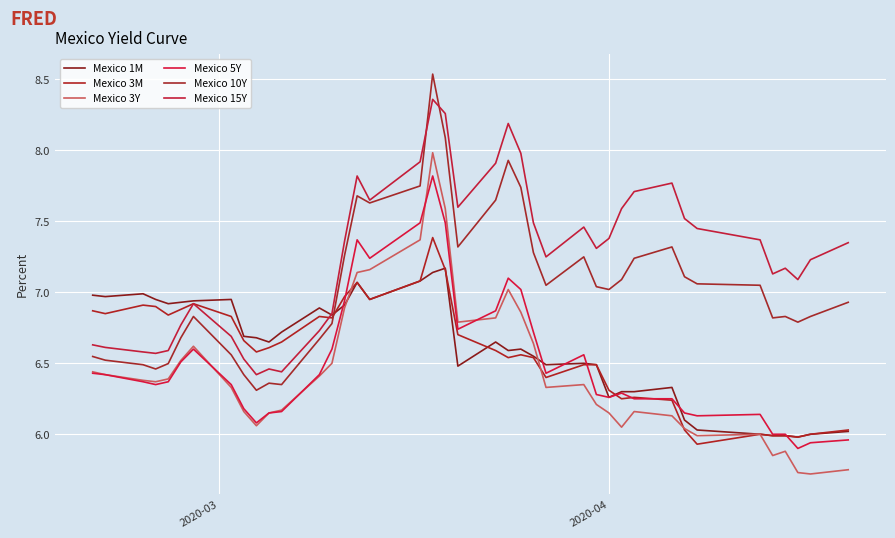

How many lines are shown in the chart?

6